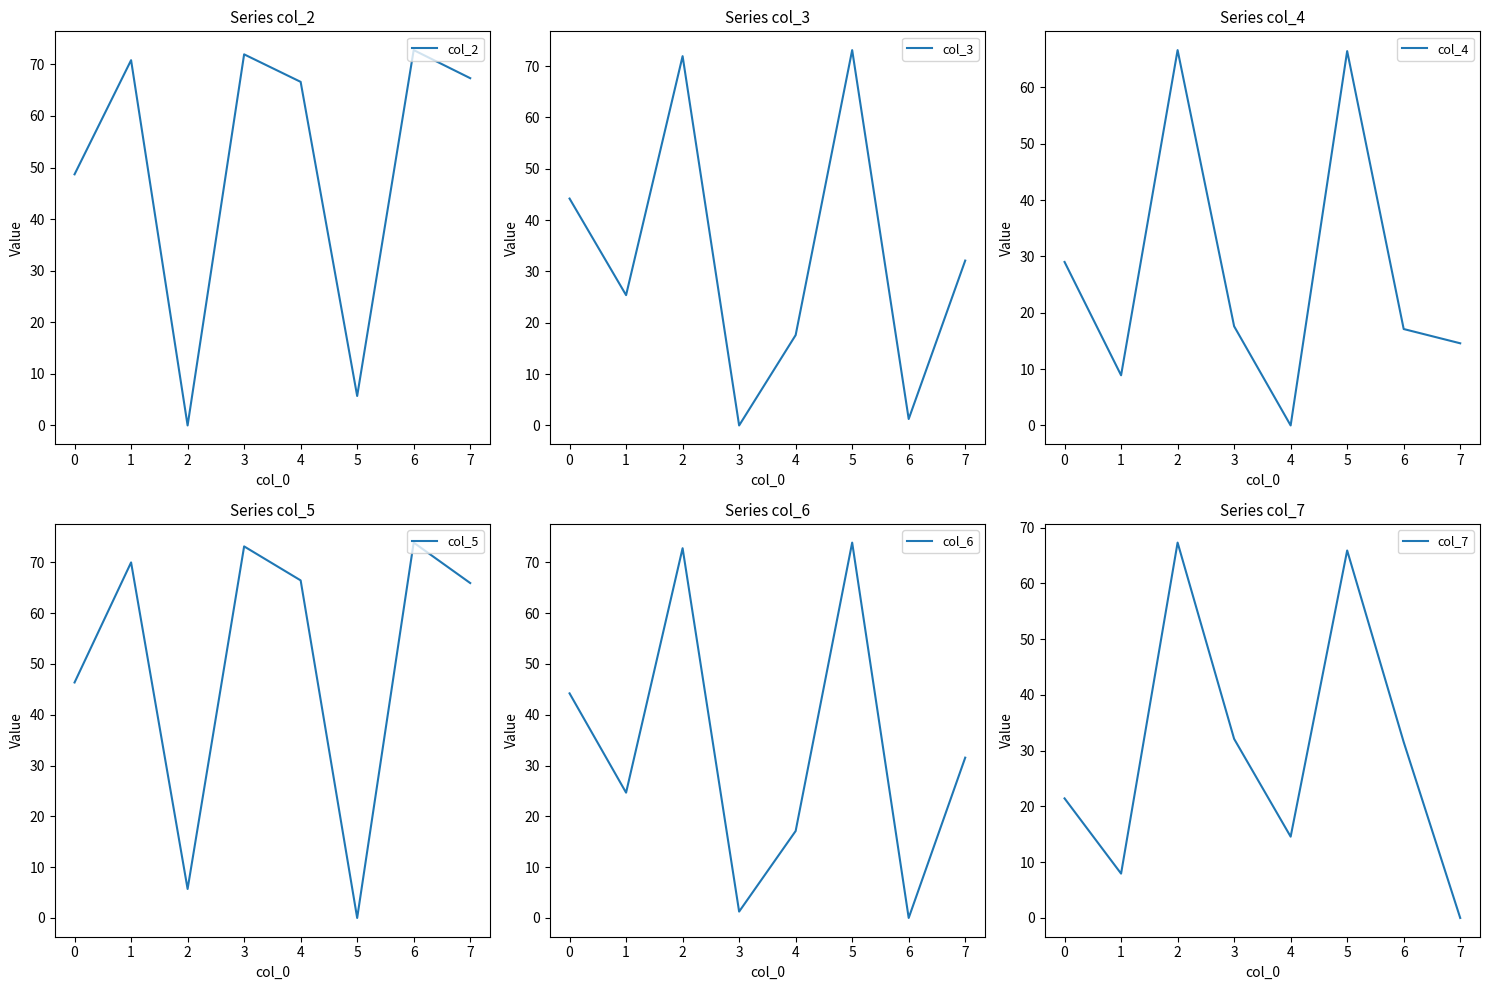

Reading left to right, what are all the values shown in this chart?

col_2: 0=48.7	1=70.8	2=0.0	3=72.0	4=66.6	5=5.7	6=72.8	7=67.3
col_3: 0=44.2	1=25.4	2=72.0	3=0.0	4=17.6	5=73.1	6=1.3	7=32.1
col_4: 0=29.0	1=8.9	2=66.6	3=17.6	4=0.0	5=66.4	6=17.1	7=14.6
col_5: 0=46.3	1=70.0	2=5.7	3=73.1	4=66.4	5=0.0	6=73.9	7=65.9
col_6: 0=44.2	1=24.7	2=72.8	3=1.3	4=17.1	5=73.9	6=0.0	7=31.6
col_7: 0=21.4	1=8.0	2=67.3	3=32.1	4=14.6	5=65.9	6=31.6	7=0.0